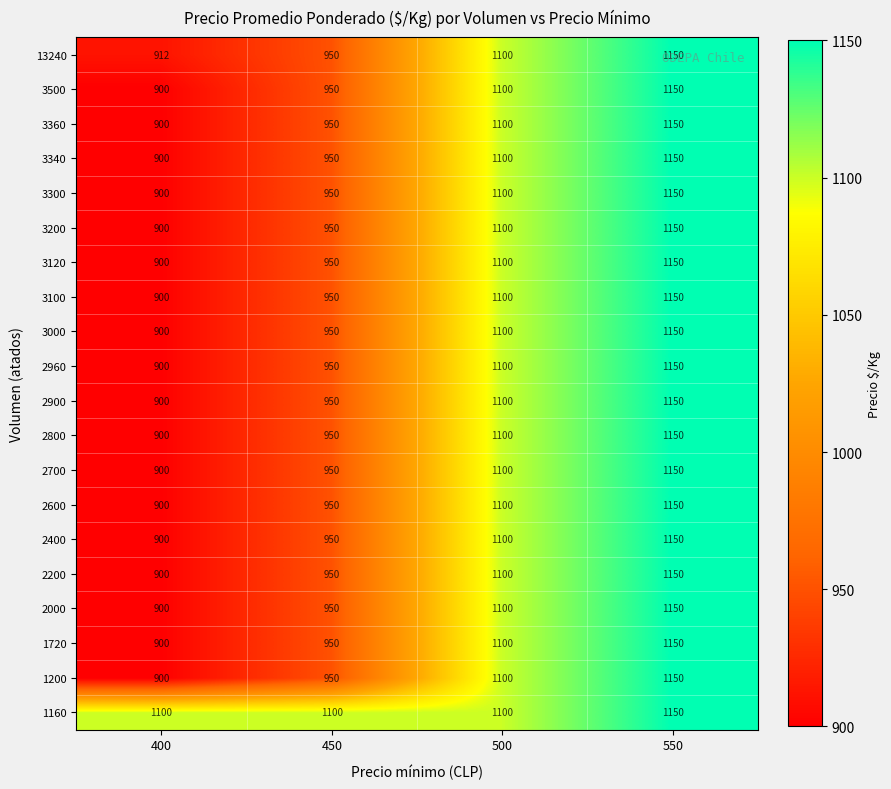

What is the total value across all series at 550?

23000